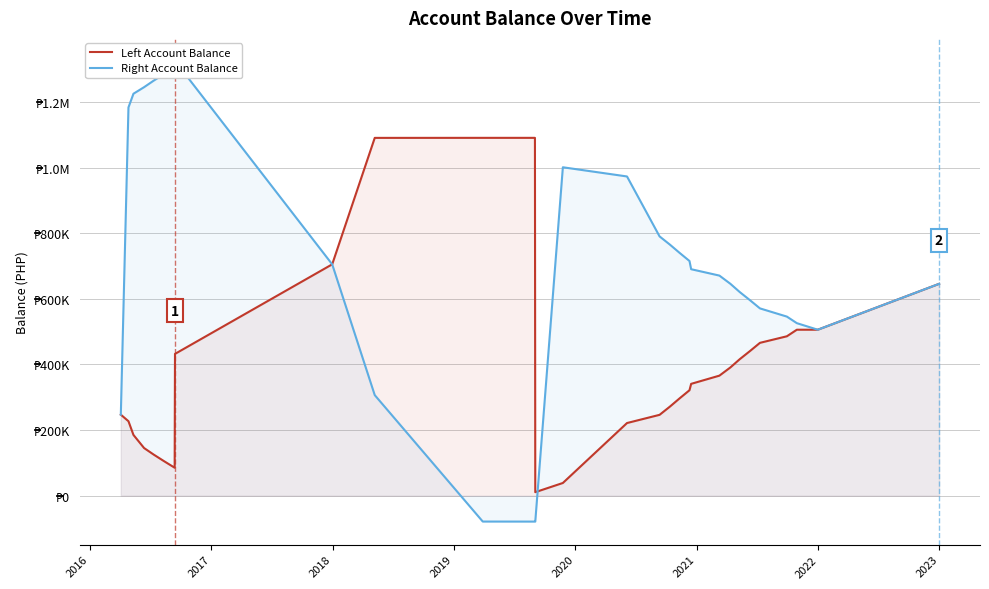

The value of Left Account Balance at 2016 is 227062.0. True or false?

True